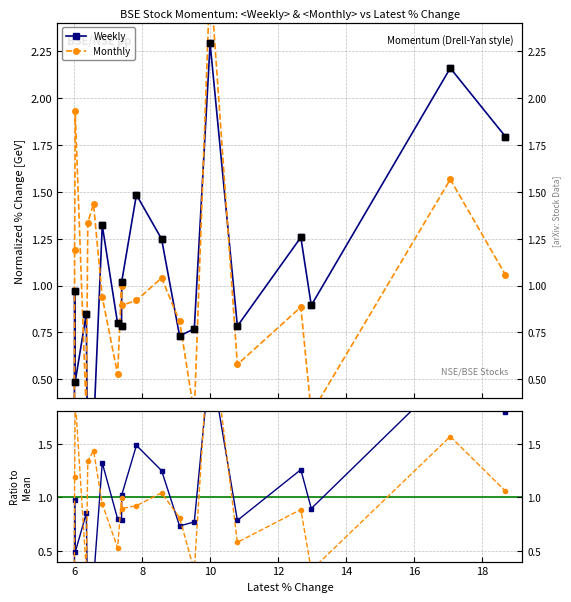

Which series contains the lowest Y value?

Weekly